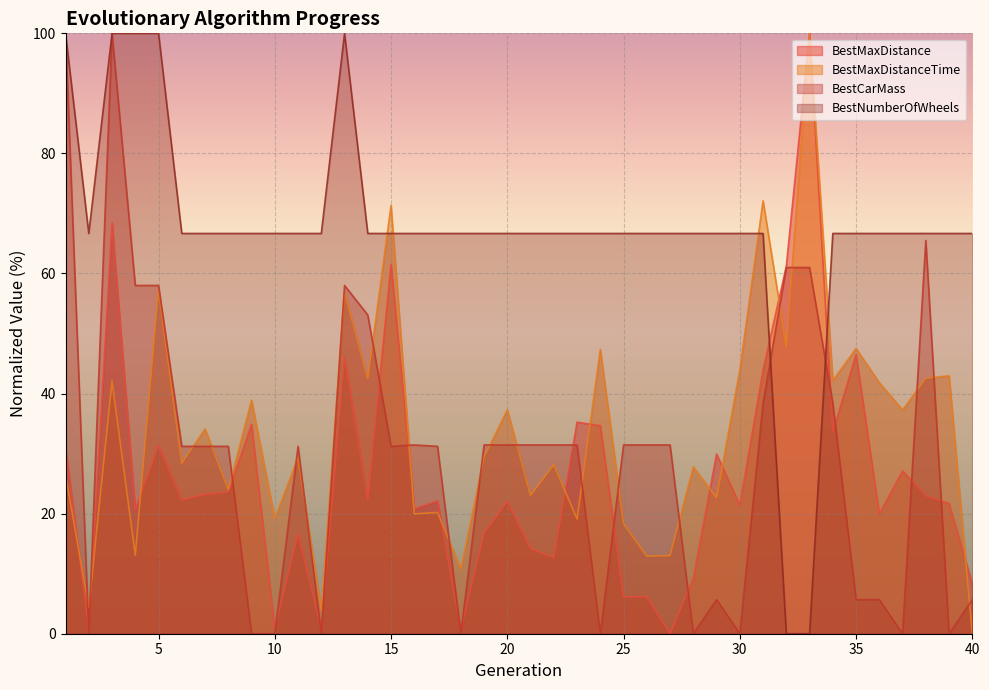

Is it true that BestNumberOfWheels equals 66.7 at 35?

True